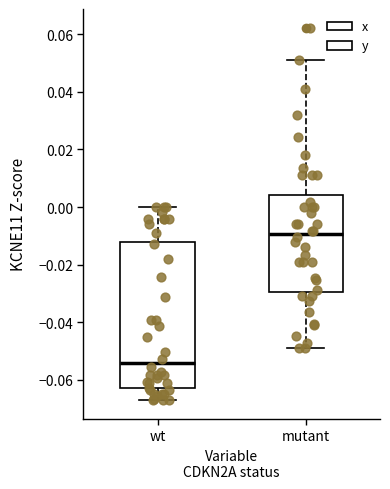

Reading left to right, transcribe this box plot: for each box, give where its median line is, the range the box spans, and where its two whiskers end, as read against the y-axis. The values are not printed on the chart, so give them approximately, as read against the axis.

wt: median -0.054, box -0.062 to -0.012, whiskers -0.068 to 0.000
mutant: median -0.010, box -0.030 to 0.004, whiskers -0.048 to 0.052